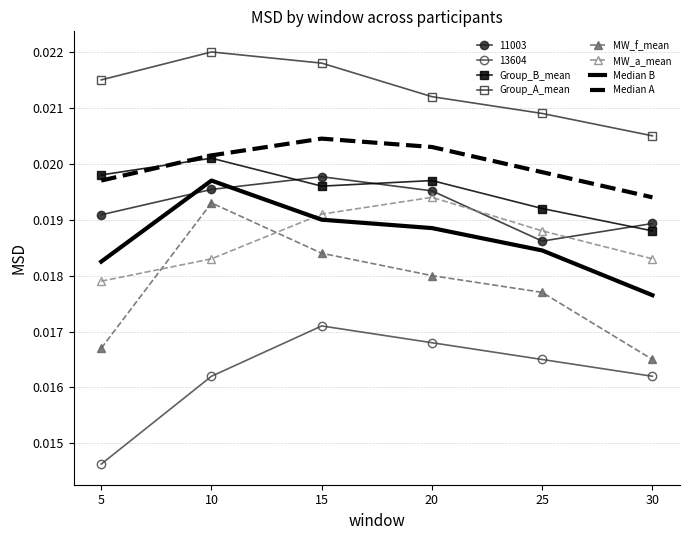

Rank the categories by MW_f_mean value from lowest to highest.

30, 5, 25, 20, 15, 10